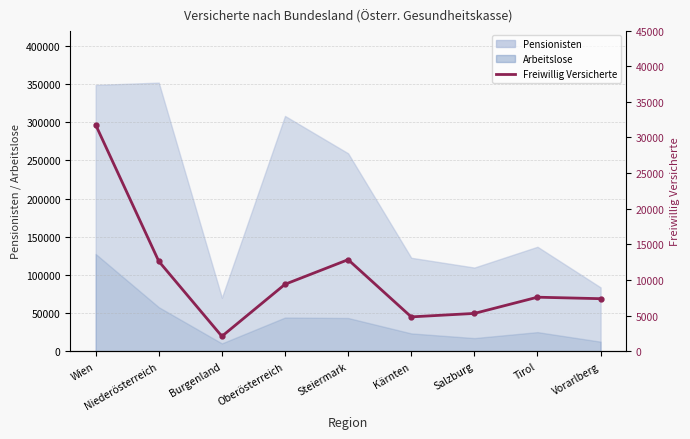

Where does the data first go above 7592?

Wien